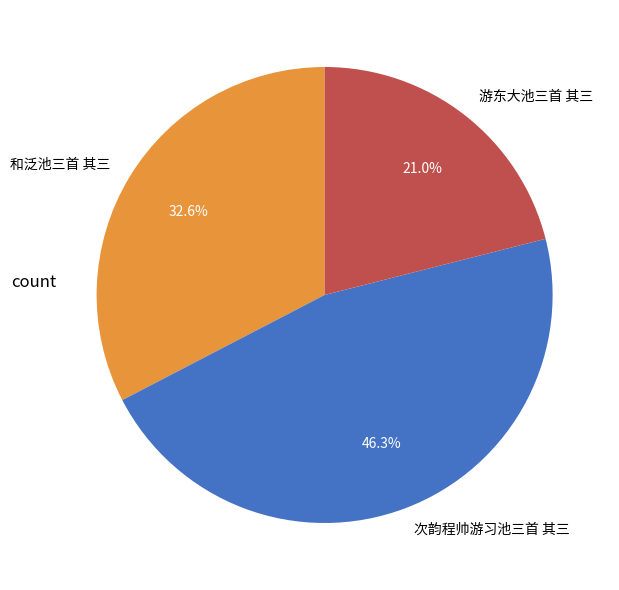

Which has a higher value, 次韵程帅游习池三首 其三 or 和泛池三首 其三?

次韵程帅游习池三首 其三